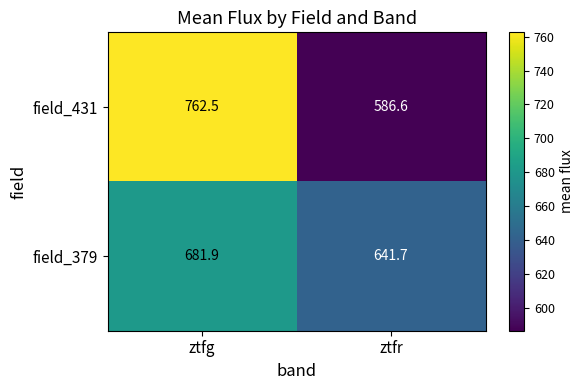

List the series in order of their peak value, lowest first.

field_379, field_431